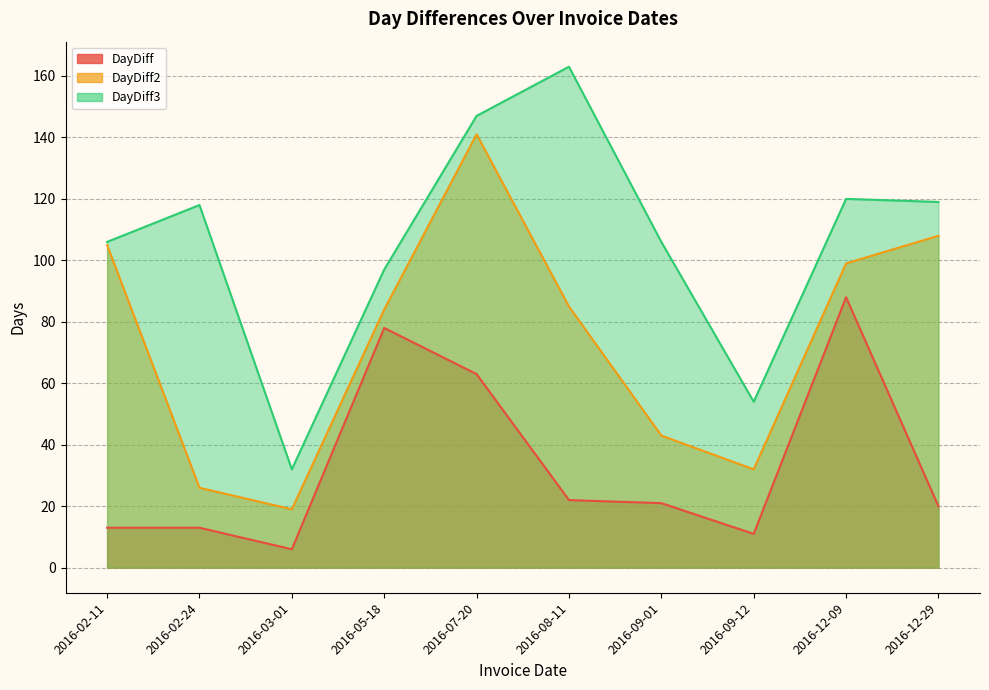

List the labels in order of DayDiff value, largest first.

2016-12-09, 2016-05-18, 2016-07-20, 2016-08-11, 2016-09-01, 2016-12-29, 2016-02-11, 2016-02-24, 2016-09-12, 2016-03-01